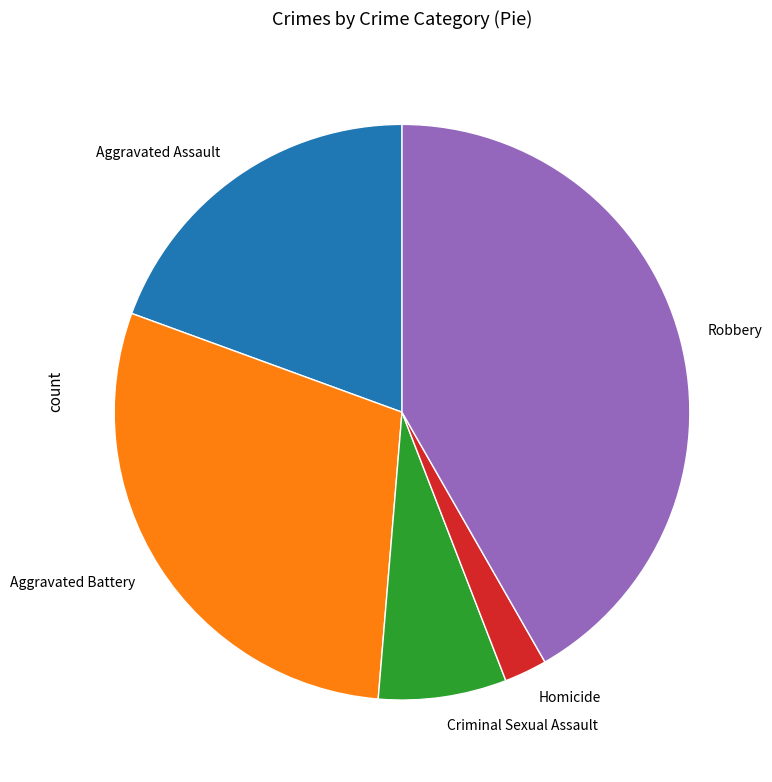

Rank the categories by value from highest to lowest.

Robbery, Aggravated Battery, Aggravated Assault, Criminal Sexual Assault, Homicide